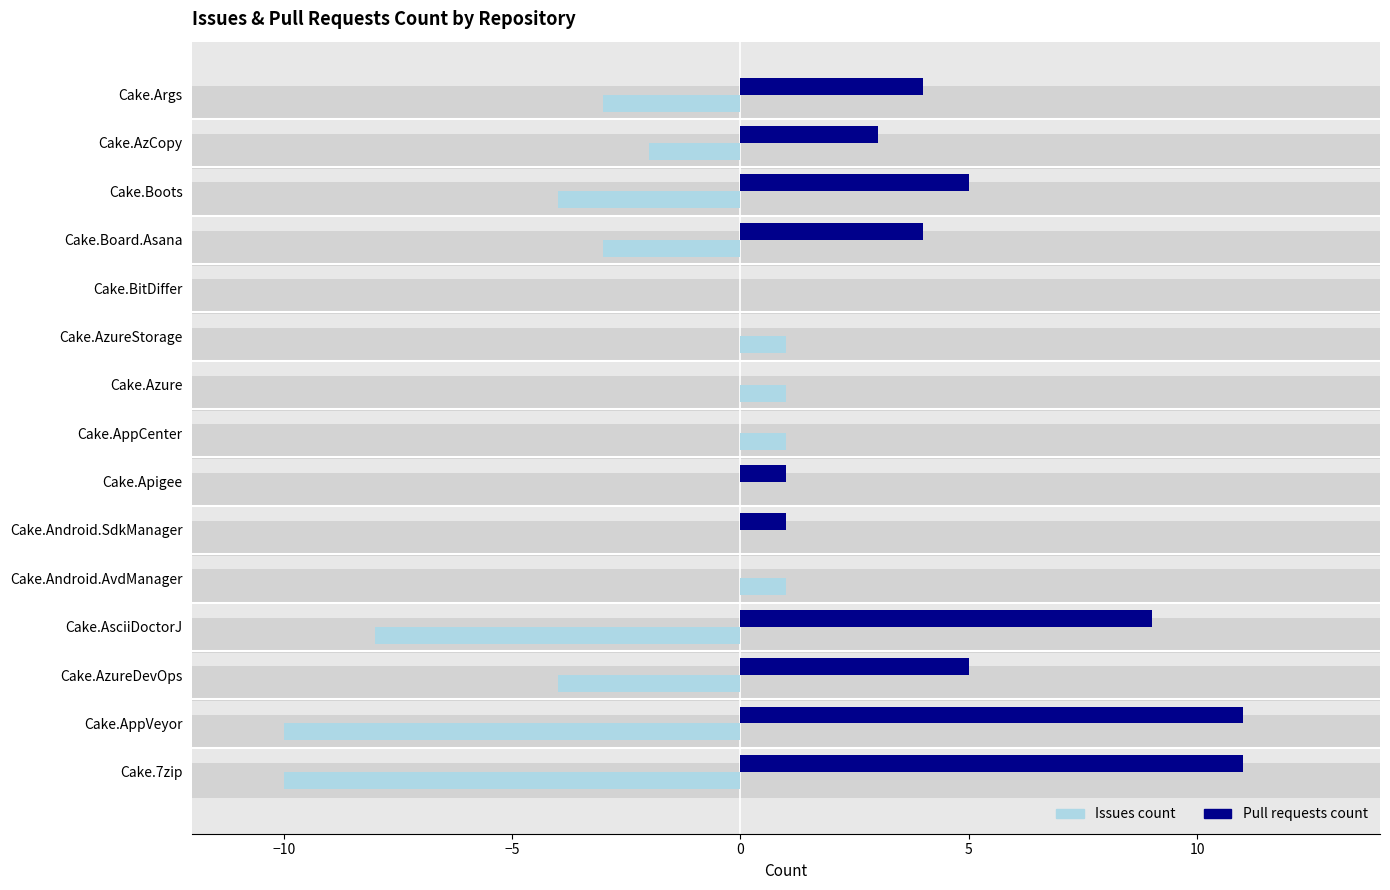

Reading right to left, list all the values displayed in this chart.

Issues count: -3	-2	-4	-3	0	1	1	1	0	0	1	-8	-4	-10	-10
Pull requests count: 4	3	5	4	0	0	0	0	1	1	0	9	5	11	11